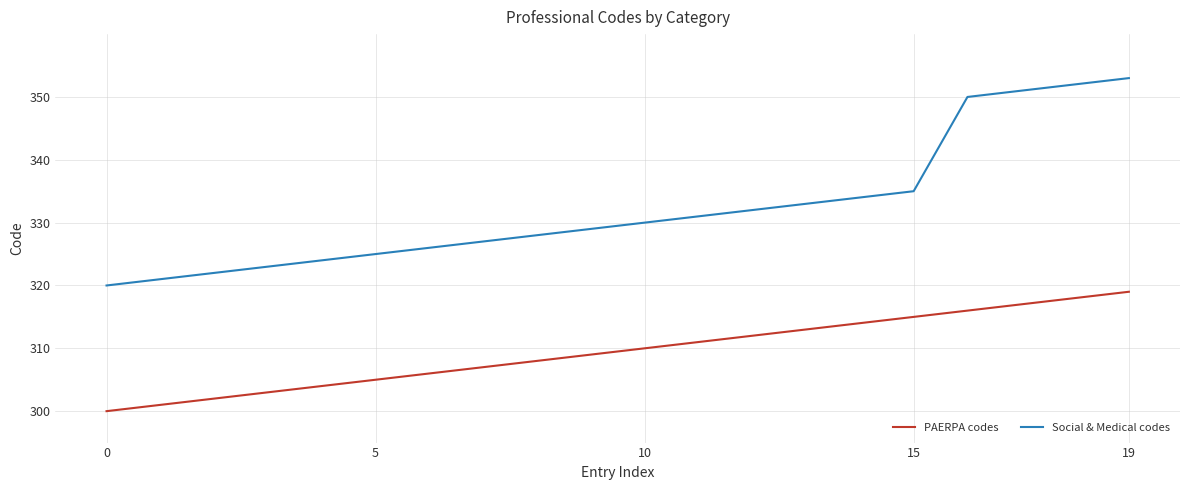

True or false: Social & Medical codes and PAERPA codes intersect in this chart.

False